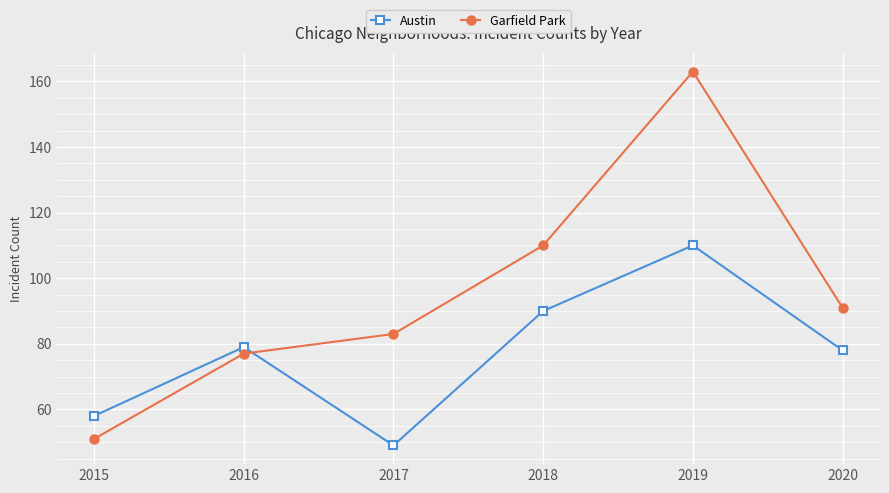

What is the difference between the maximum and minimum values in the Austin series?

61